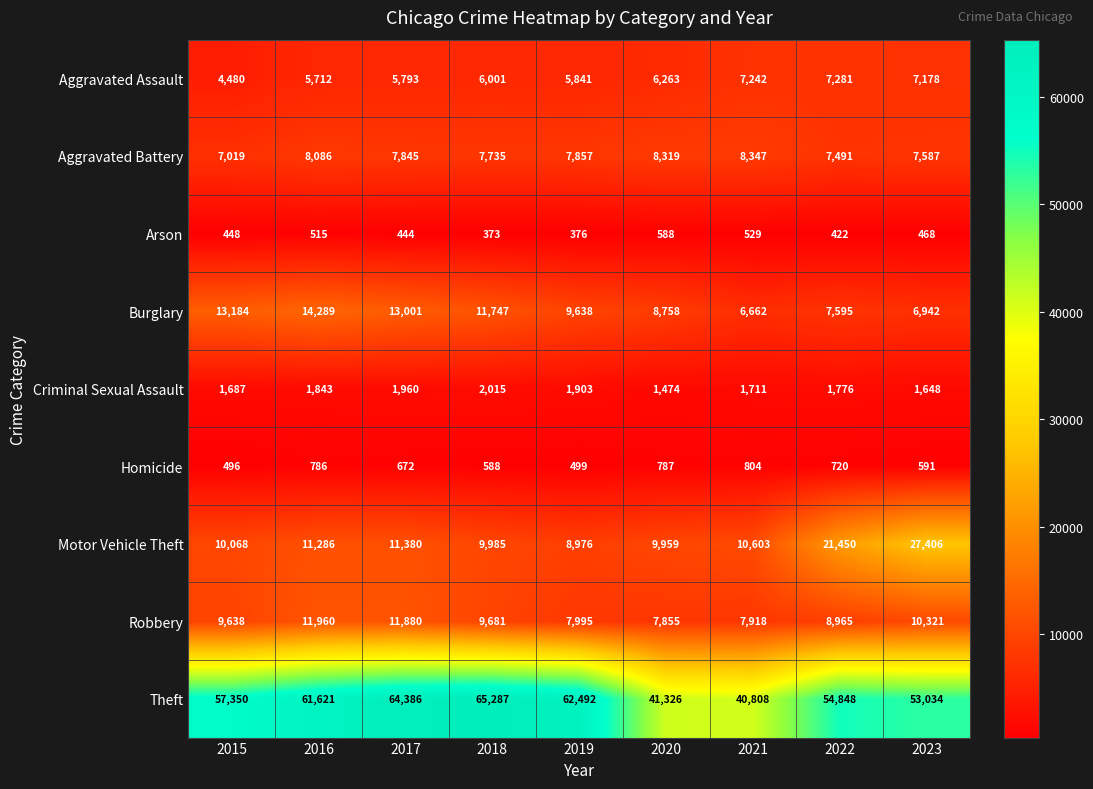

What is the sum of all Motor Vehicle Theft values?

121113